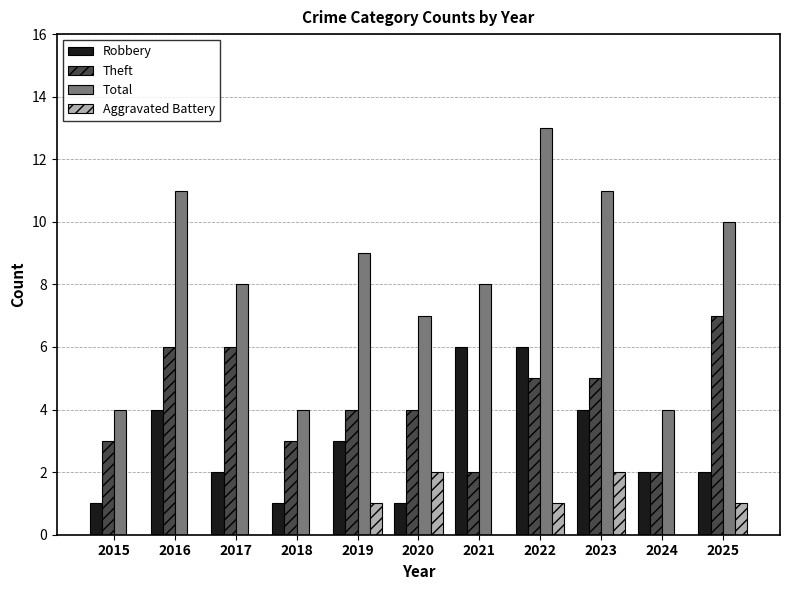

At which label does Robbery first exceed 2?

2016